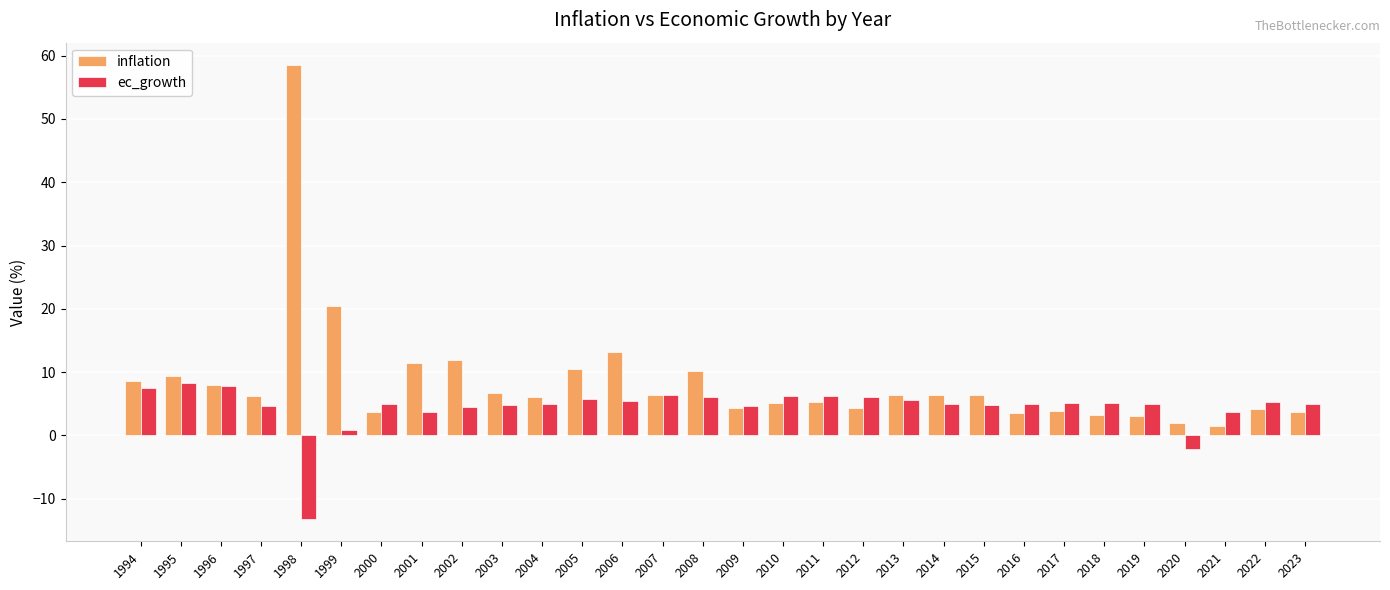

Which series has the widest spread of values?

inflation